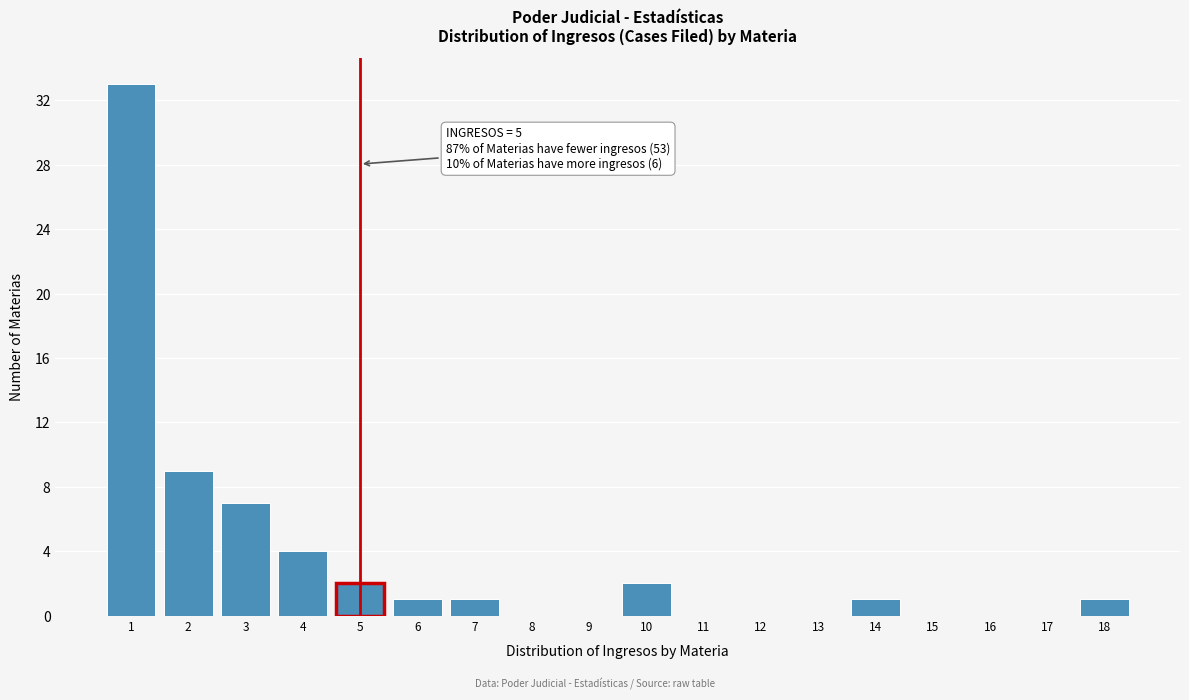

Reading left to right, transcribe all the data shown in this chart.

1=33	2=9	3=7	4=4	5=2	6=1	7=1	8=0	9=0	10=2	11=0	12=0	13=0	14=1	15=0	16=0	17=0	18=1